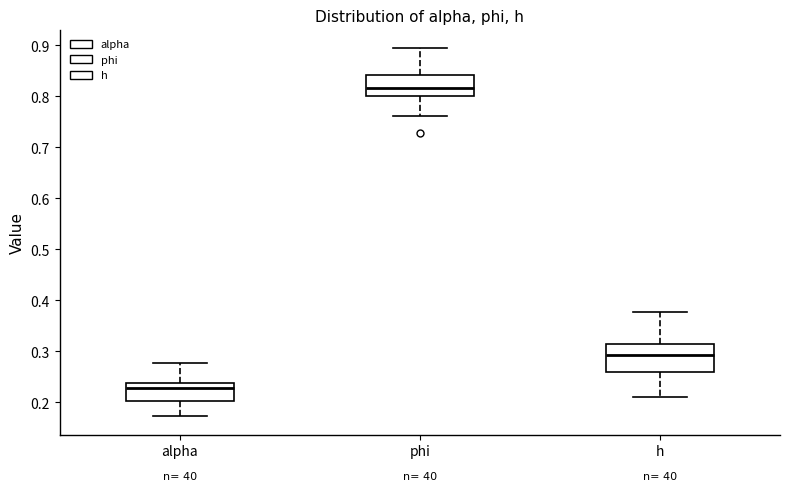

Where is the upper edge of the box for phi on the y-axis? The values are not printed on the chart, so give them approximately, as read against the axis.

0.84